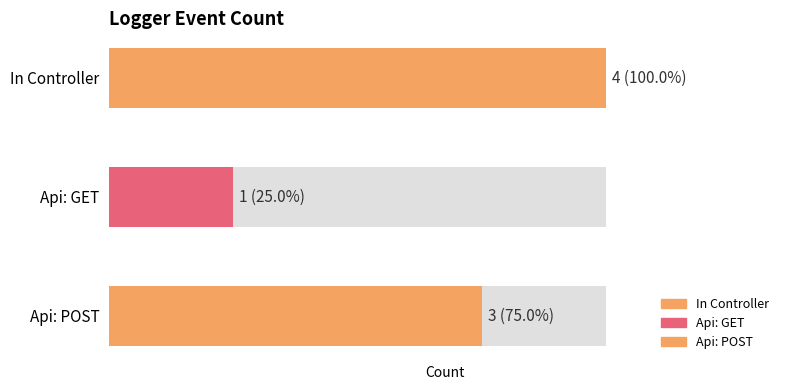

Reading right to left, list all the values displayed in this chart.

3	1	4